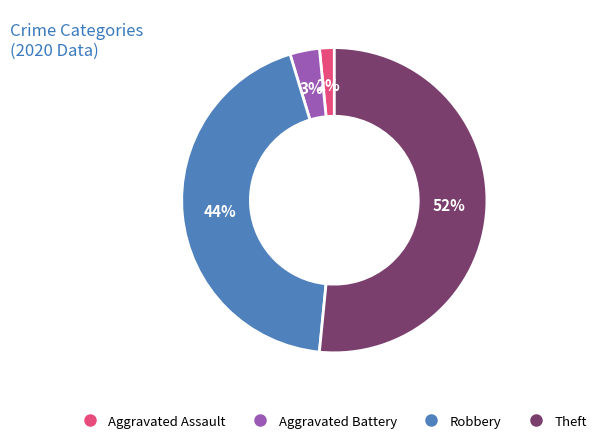

Does Theft account for over 50% of the chart?

Yes